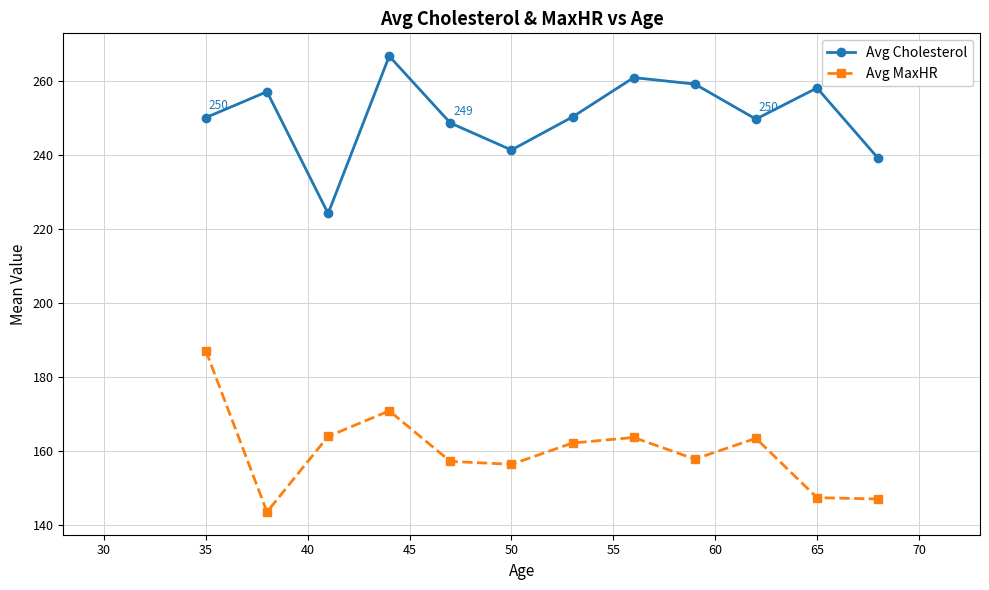

What is the minimum value for Avg Cholesterol?

224.1